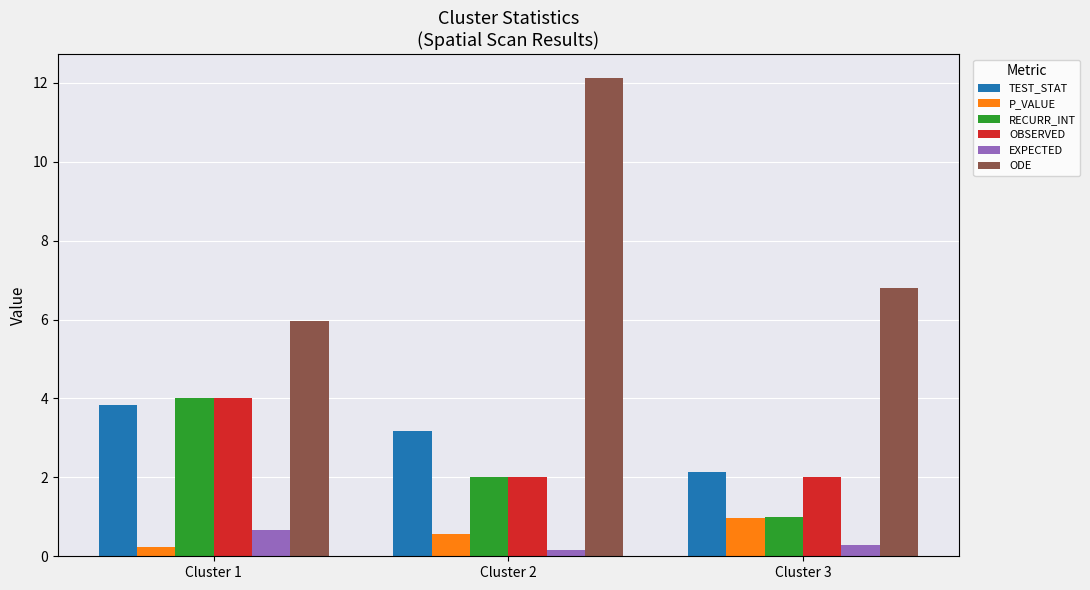

Where does the TEST_STAT series first go above 3?

Cluster 1